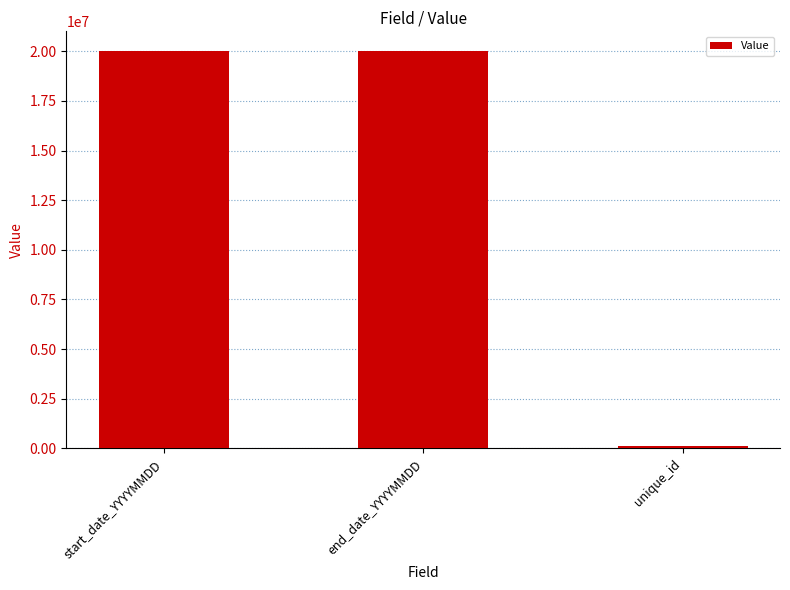

What is the change in value from end_date_YYYYMMDD to unique_id?

-19900545